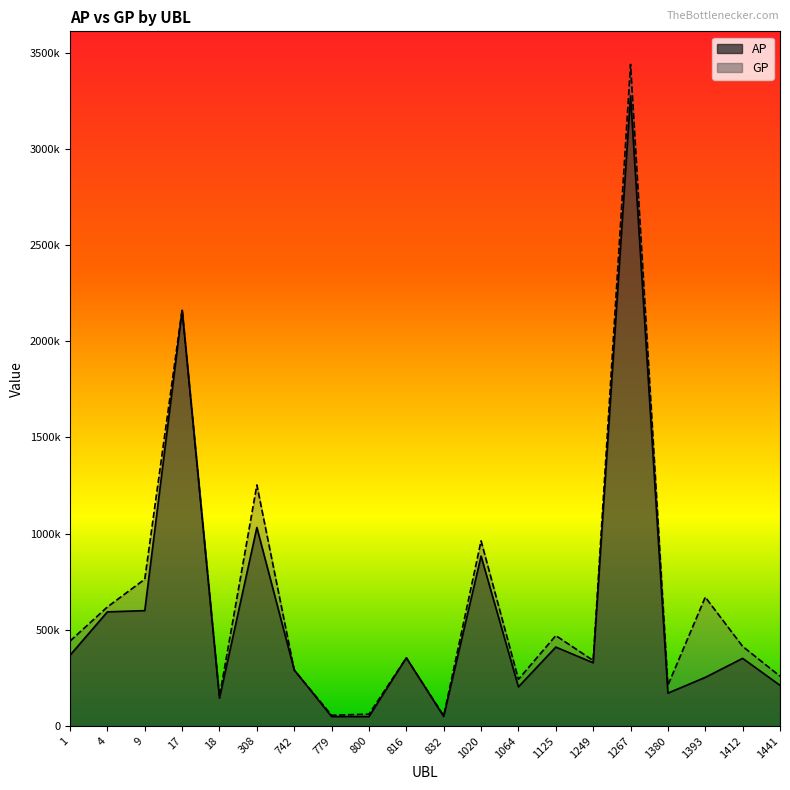

Which category has the lowest value in the AP series?

800